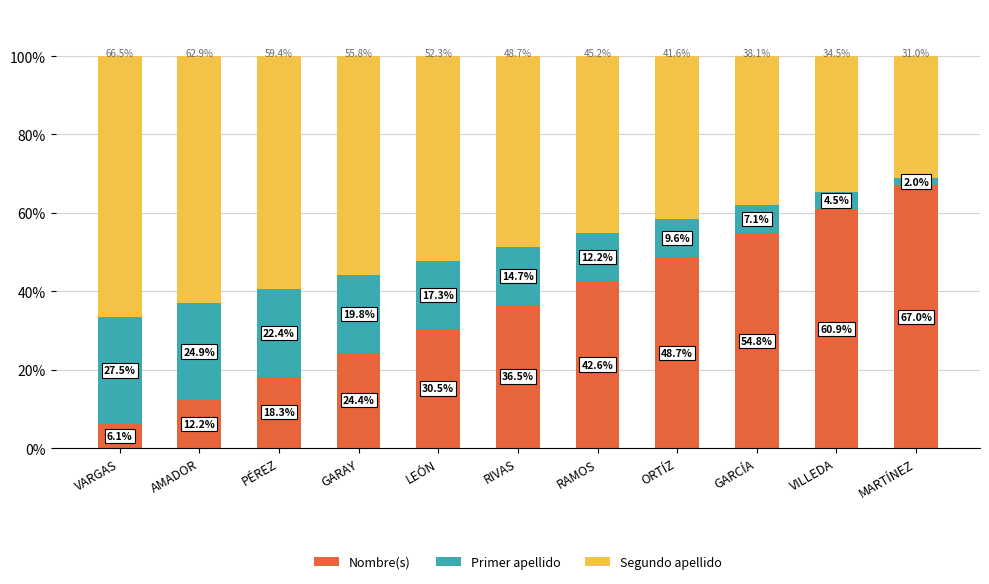

Does the chart contain stacked bars?

Yes